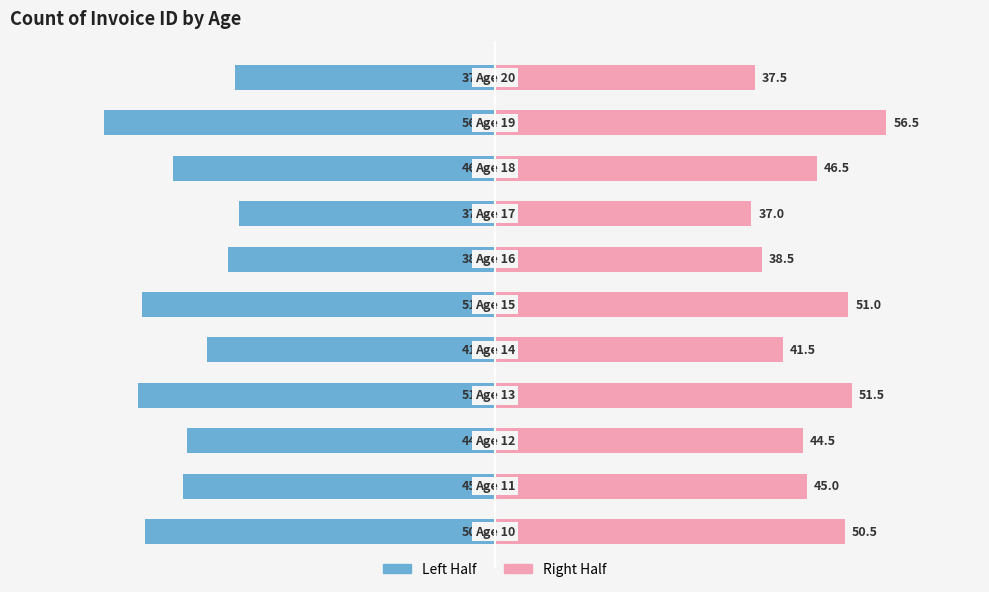

What are all the series names shown in the legend?

Left Half, Right Half